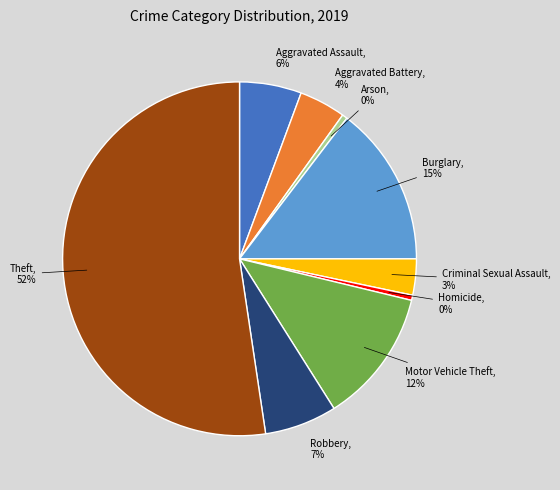

To the nearest percent, what is the average slice percentage?

11%